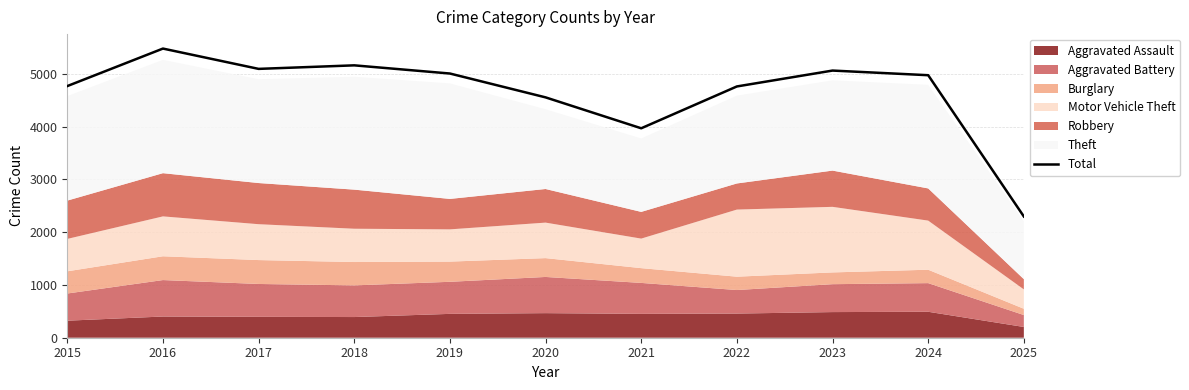

At which category does the data reach its first local peak?

2016